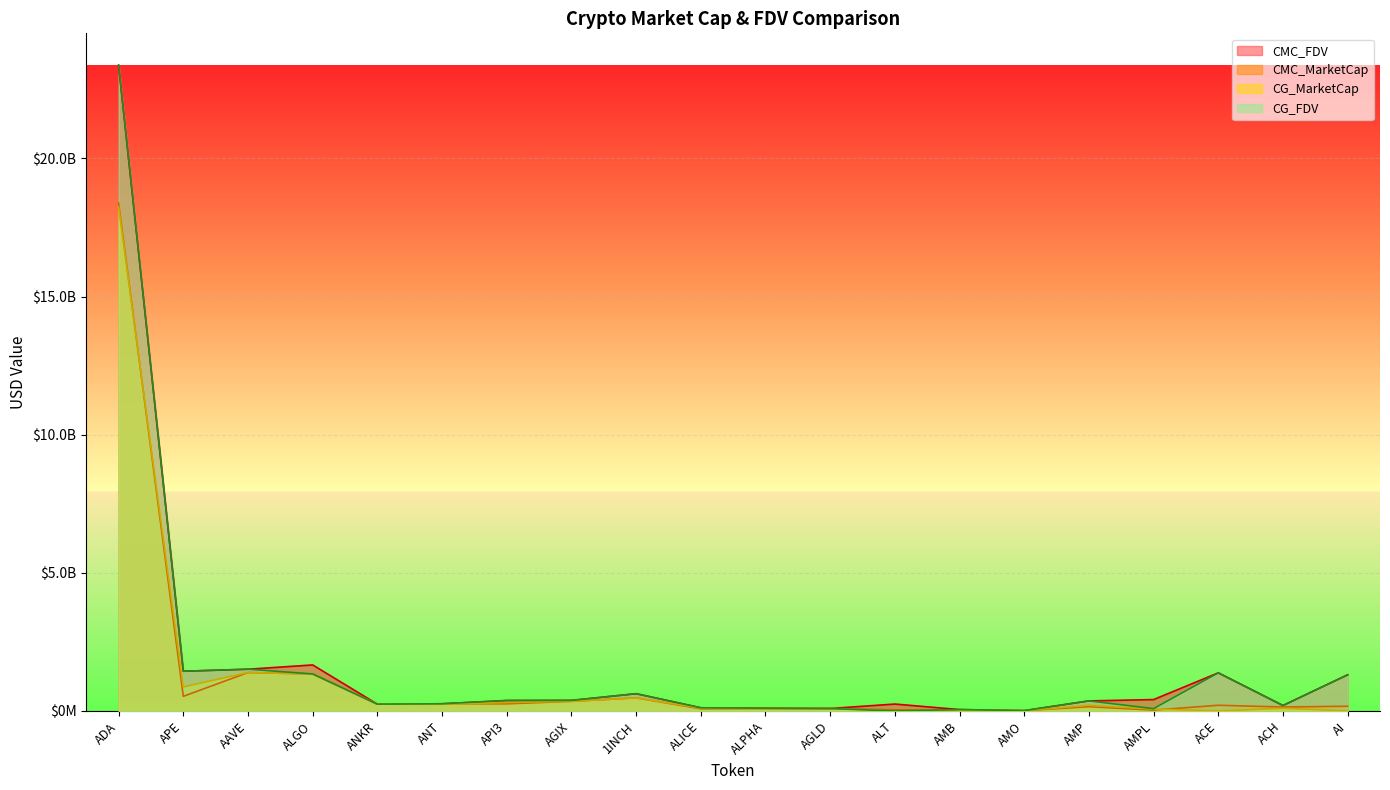

What value does the CG_MarketCap series have at ACH?

97237278.0